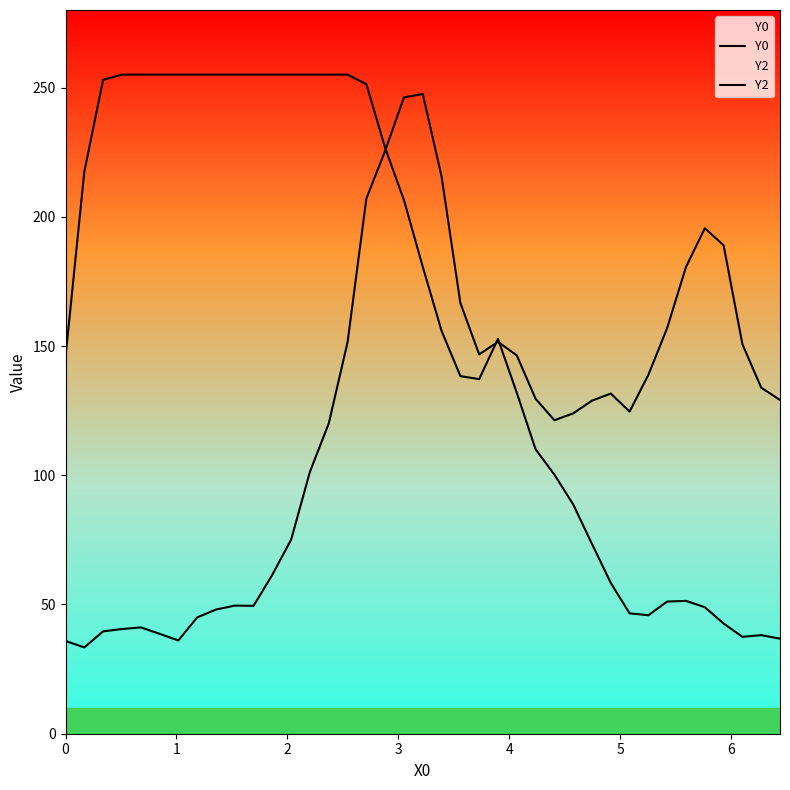

Is the value of Y0 at 35 greater than the value of Y2 at 25?

No